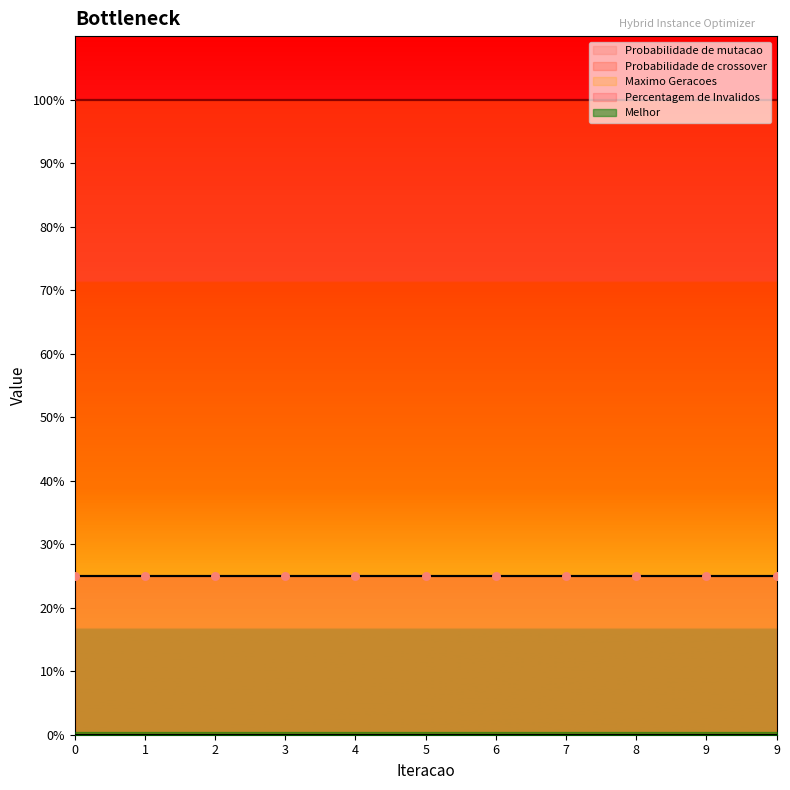

Is the value of Probabilidade de crossover at 0 greater than the value of Maximo Geracoes at 7?

No